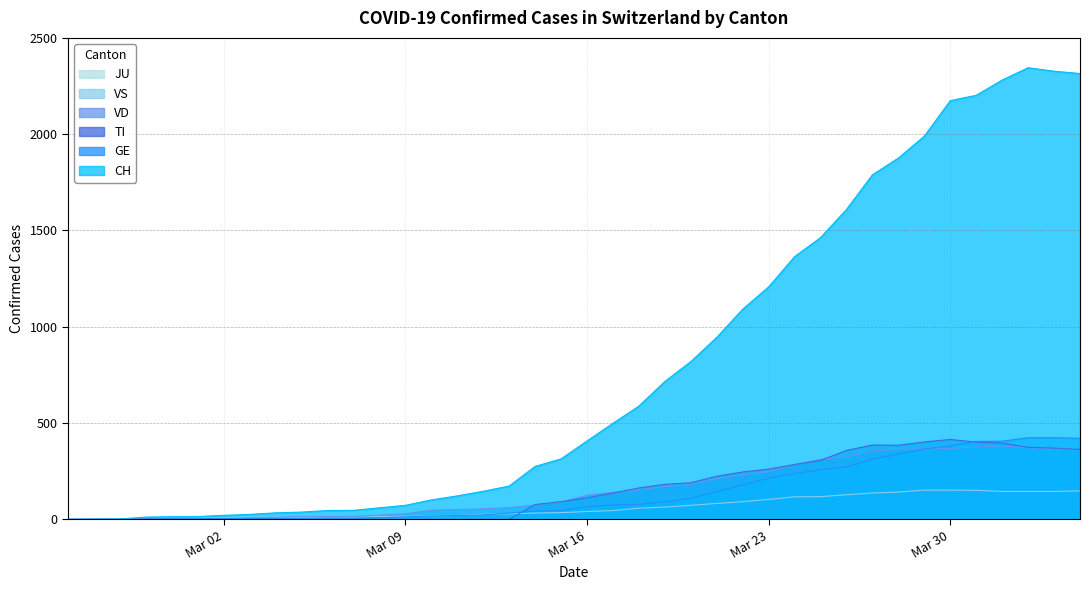

Which series has the largest total across all categories?

CH